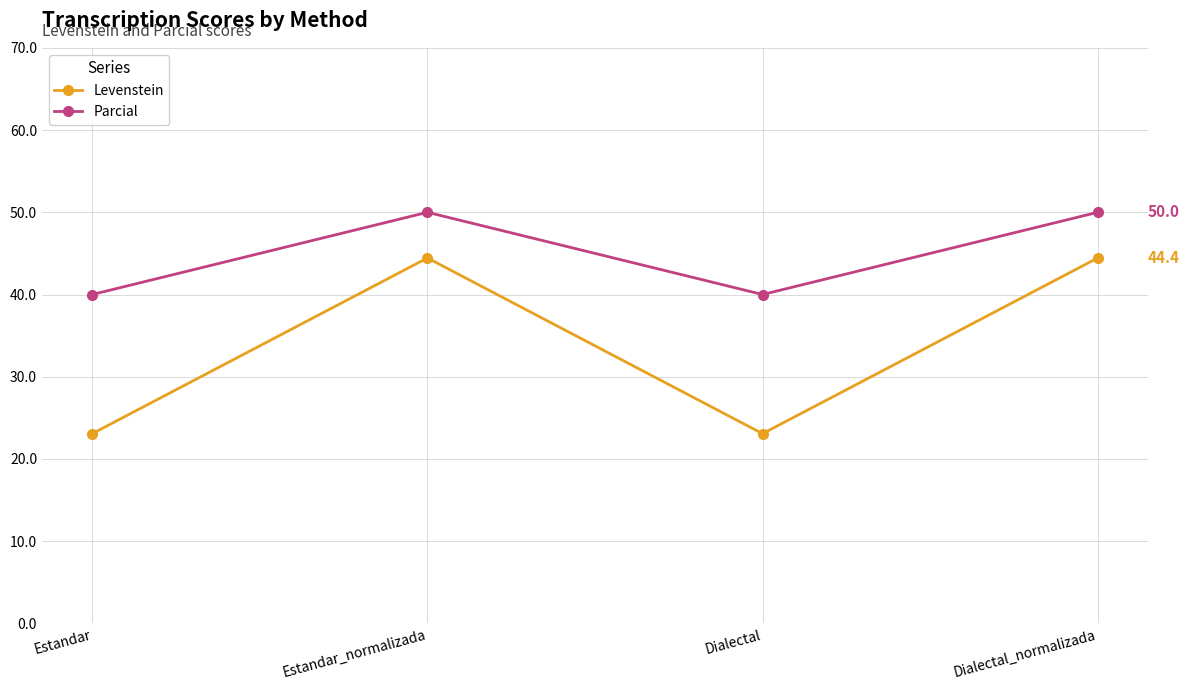

Between Dialectal and Dialectal_normalizada, which series saw the biggest shift?

Levenstein